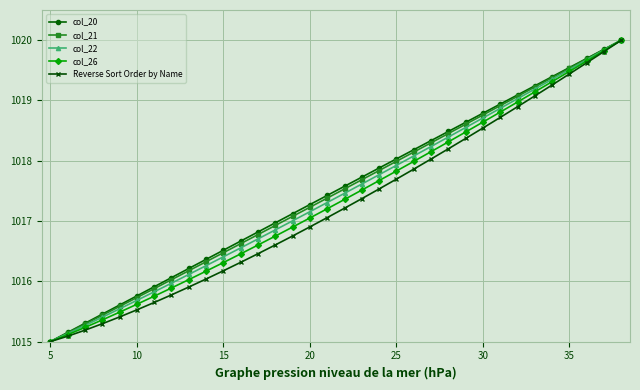

How many data points does each series have?

34